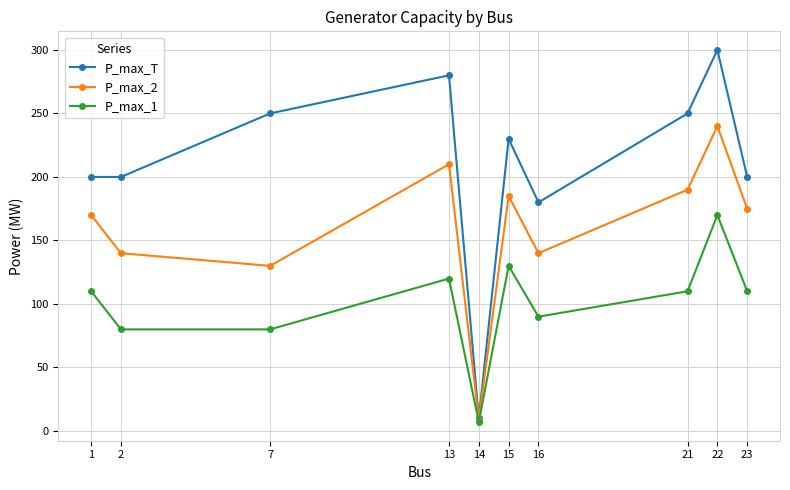

Which series has the widest spread of values?

P_max_T